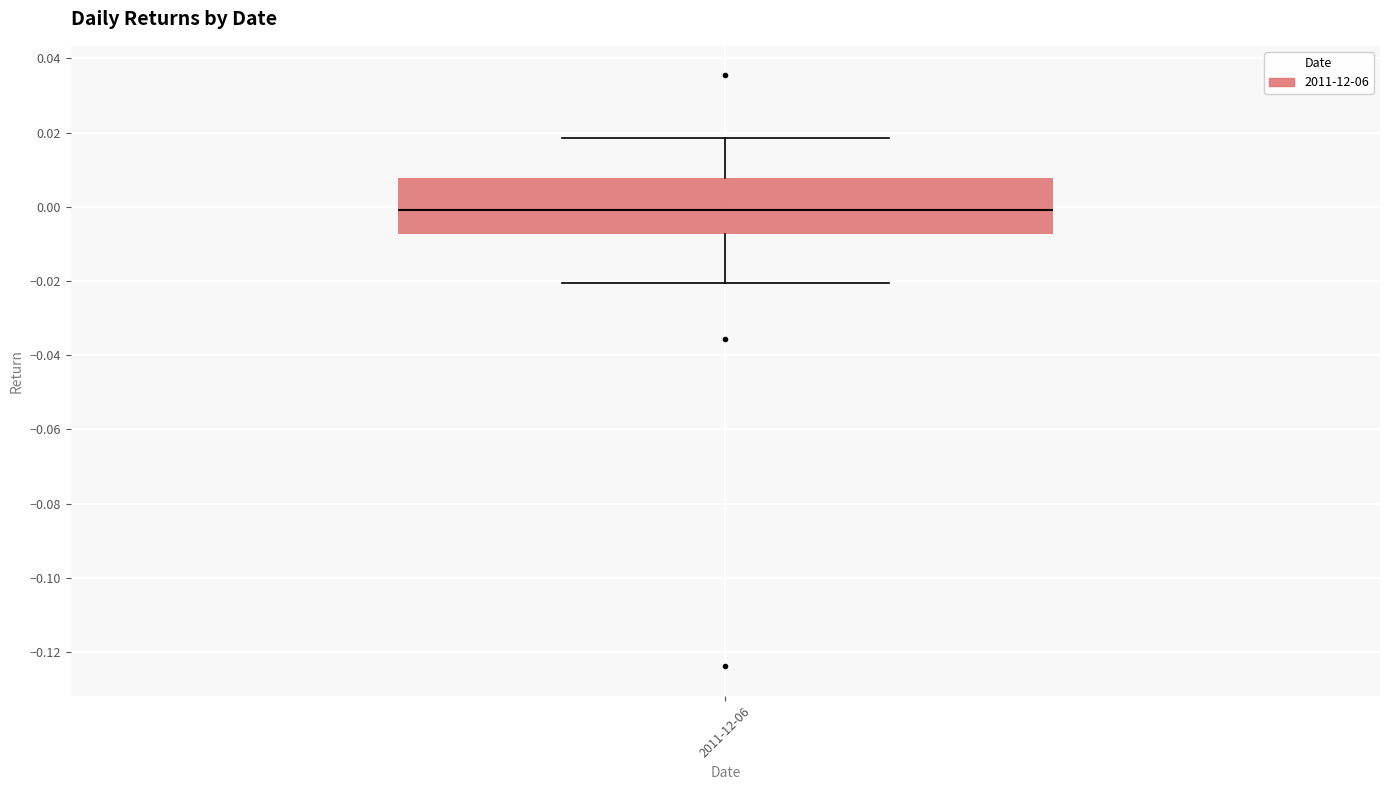

Where does the median line of the box for 2011-12-06 sit on the y-axis? The values are not printed on the chart, so give them approximately, as read against the axis.

0.000